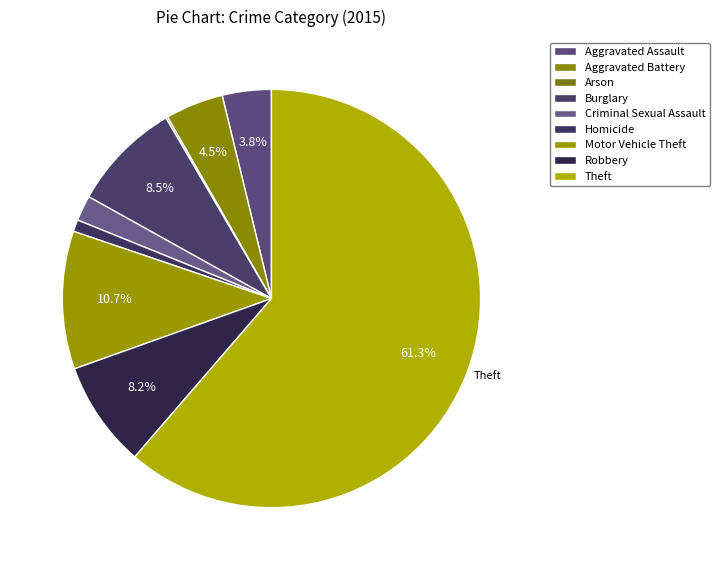

What portion of the pie excludes Motor Vehicle Theft?

89.3%